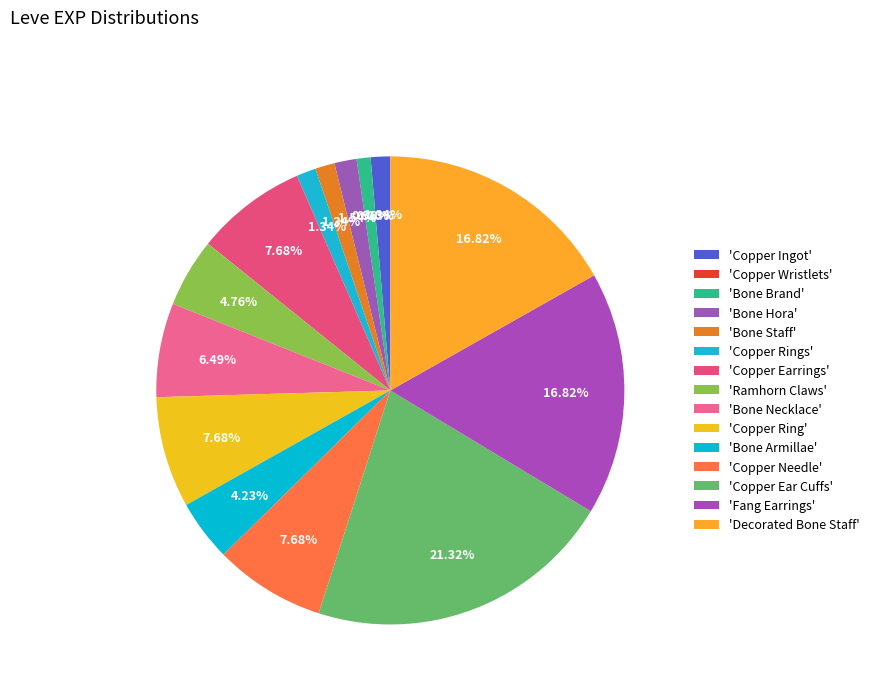

Count the number of slices in the pie.

15